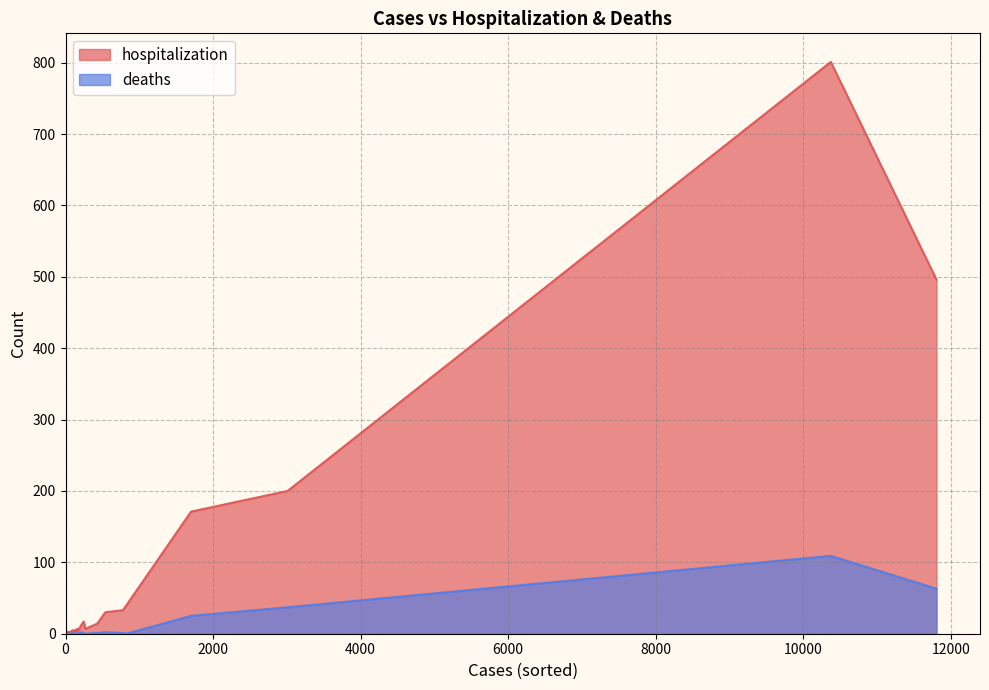

True or false: deaths and hospitalization intersect in this chart.

False